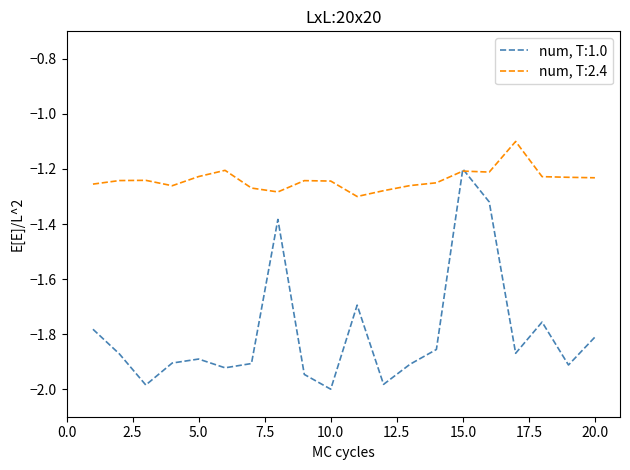

List the series in order of their overall mean, lowest first.

num, T:1.0, num, T:2.4